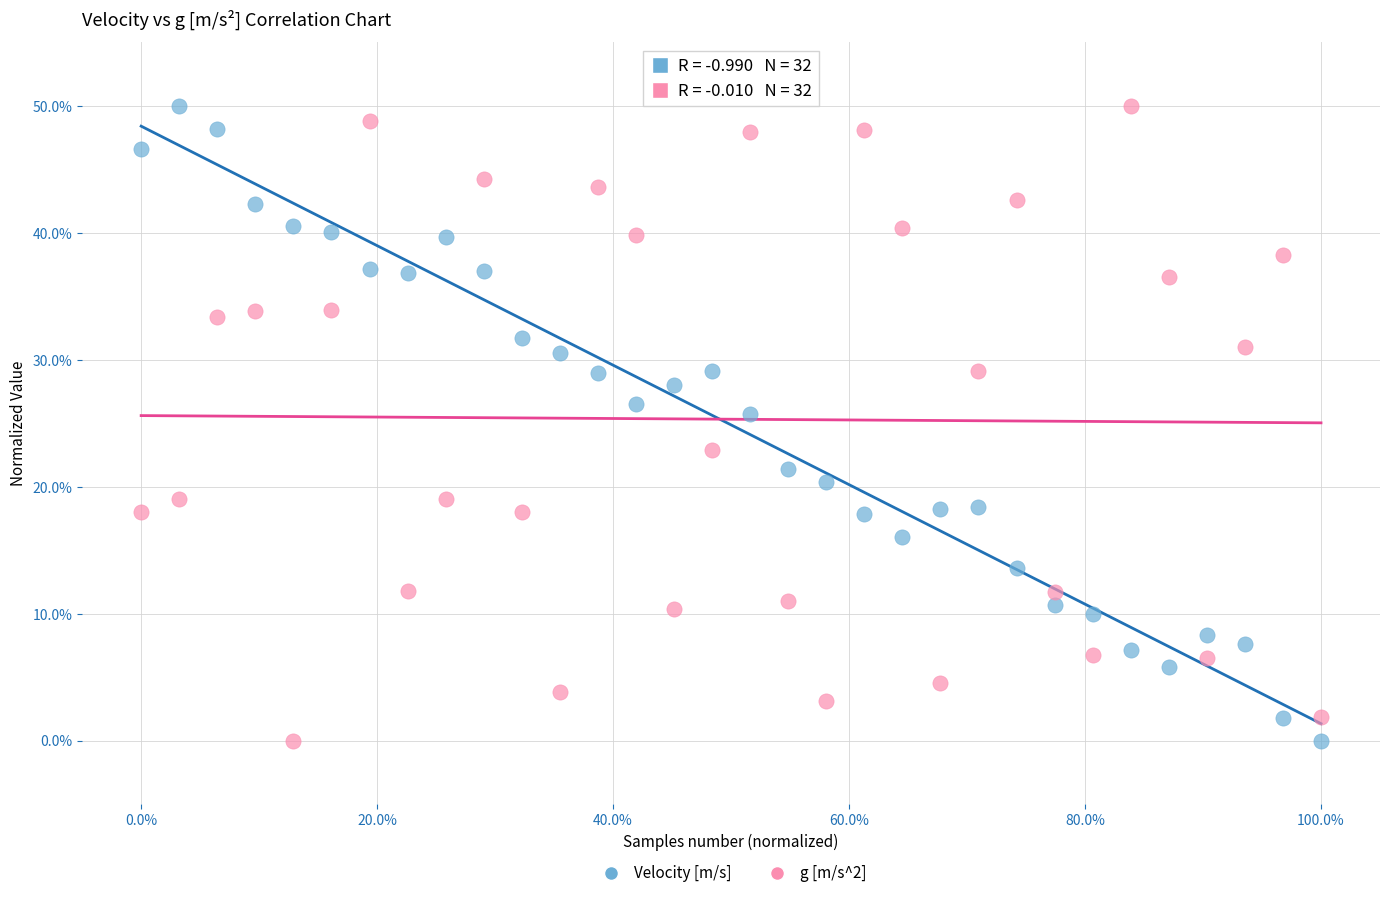

What are all the series names shown in the legend?

Velocity [m/s], g [m/s^2]